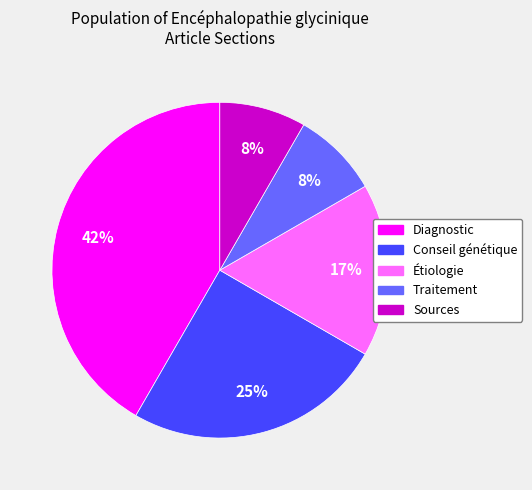

The Sources slice represents 1% of the pie. True or false?

False